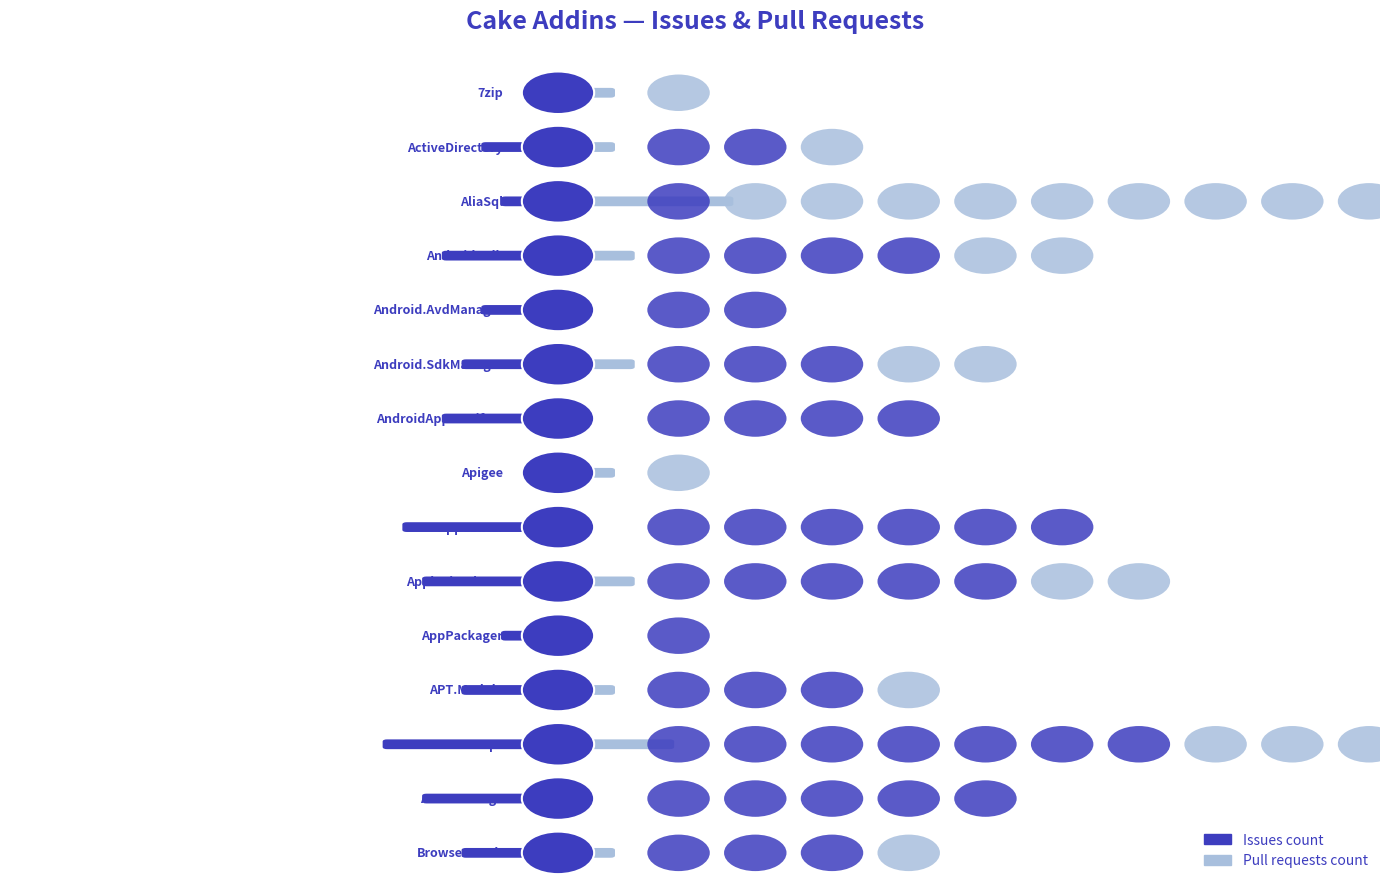

Reading left to right, what are all the values shown in this chart?

Issues count: Cake.7zip=0	Cake.ActiveDirectory=2	Cake.AliaSql=1	Cake.Android.Adb=4	Cake.Android.AvdManager=2	Cake.Android.SdkManager=3	Cake.AndroidAppManifest=4	Cake.Apigee=0	Cake.AppCenter=6	Cake.AppleSimulator=5	Cake.AppPackager=1	Cake.APT.Module=3	Cake.AzureDevOps=7	Cake.AzureStorage=5	Cake.BrowserStack=3
Pull requests count: Cake.7zip=1	Cake.ActiveDirectory=1	Cake.AliaSql=10	Cake.Android.Adb=2	Cake.Android.AvdManager=0	Cake.Android.SdkManager=2	Cake.AndroidAppManifest=0	Cake.Apigee=1	Cake.AppCenter=0	Cake.AppleSimulator=2	Cake.AppPackager=0	Cake.APT.Module=1	Cake.AzureDevOps=4	Cake.AzureStorage=0	Cake.BrowserStack=1